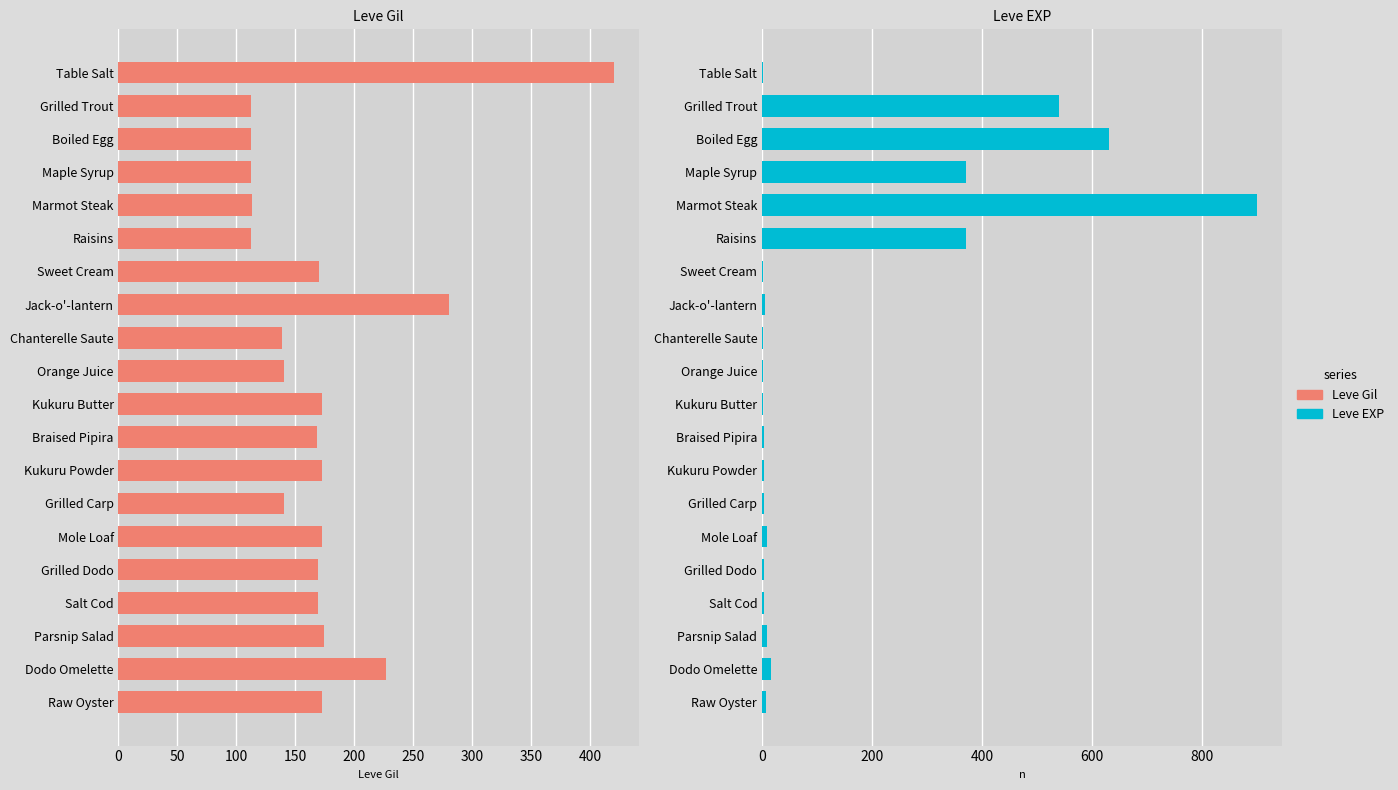

Rank the series by their average value, from highest to lowest.

Leve Gil, Leve EXP